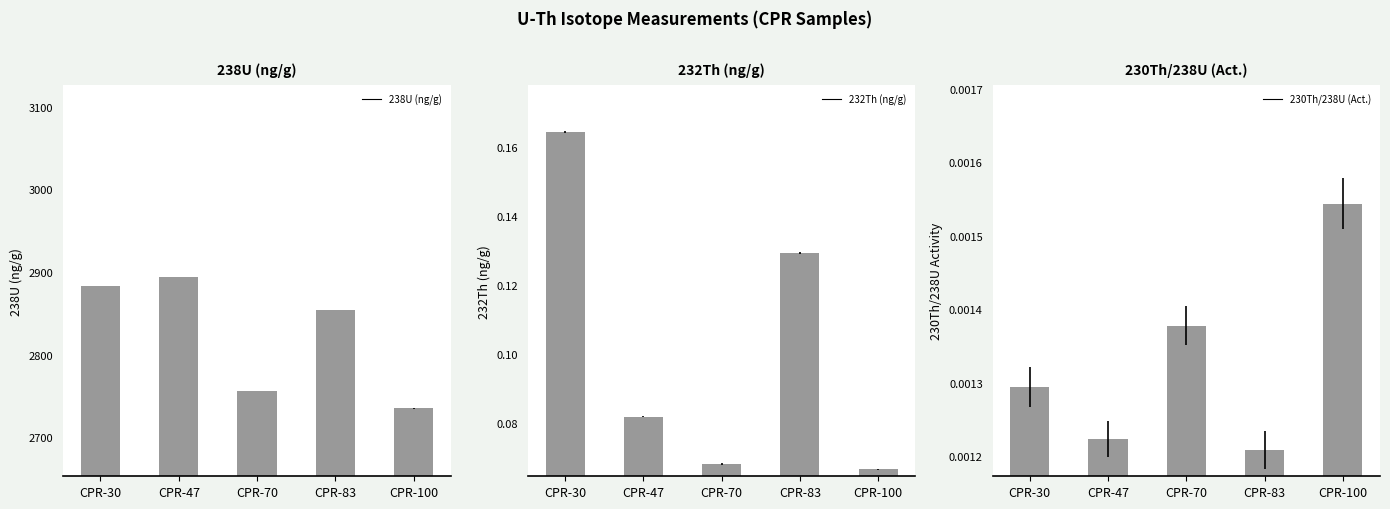

What is the greatest value displayed?

2894.2